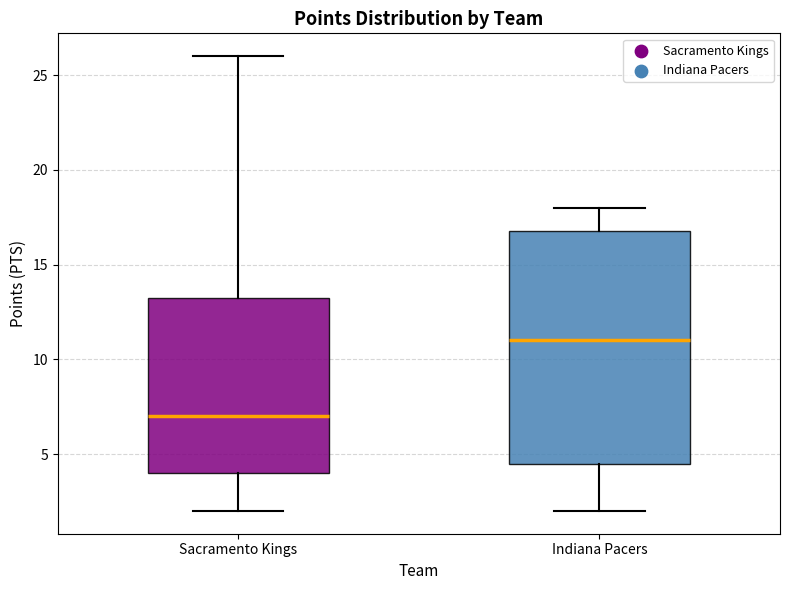

Which box's median line is the lowest?

Sacramento Kings